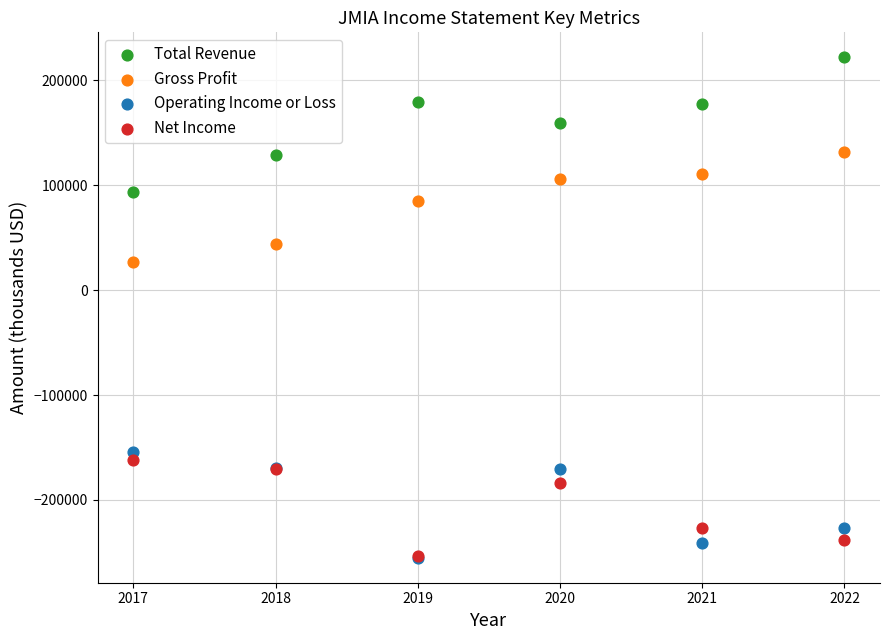

Across all series, what Y value is closest to -16600?

27200